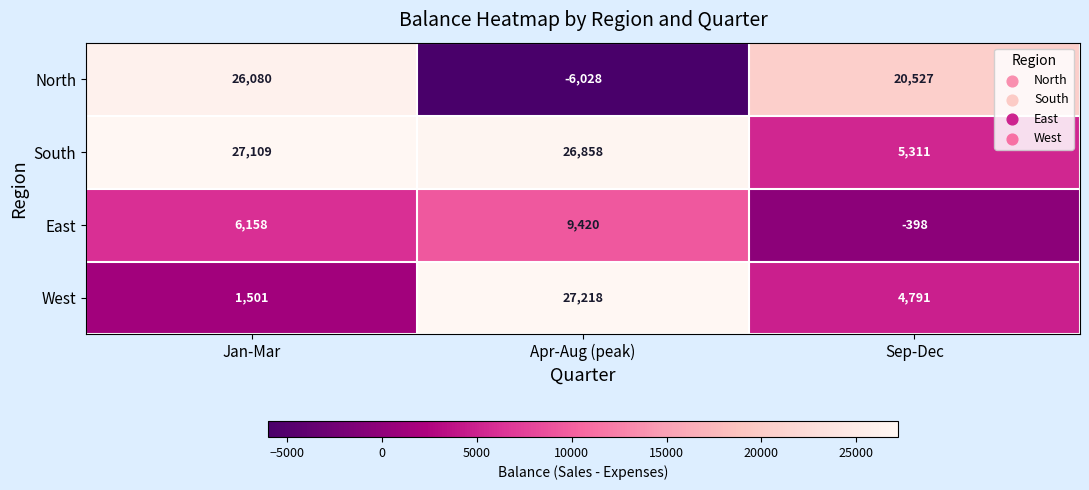

How many data points does each series have?

3